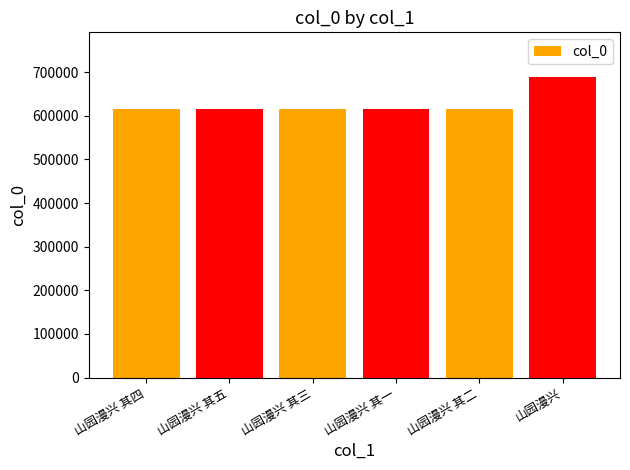

Read the value at 山园漫兴, to the nearest 100.

688100